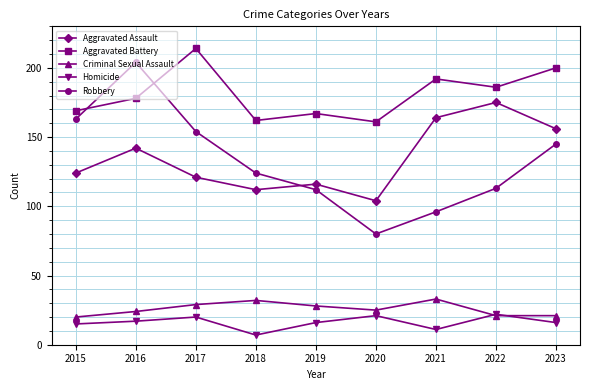

At which category is the sum across all series the highest?

2016